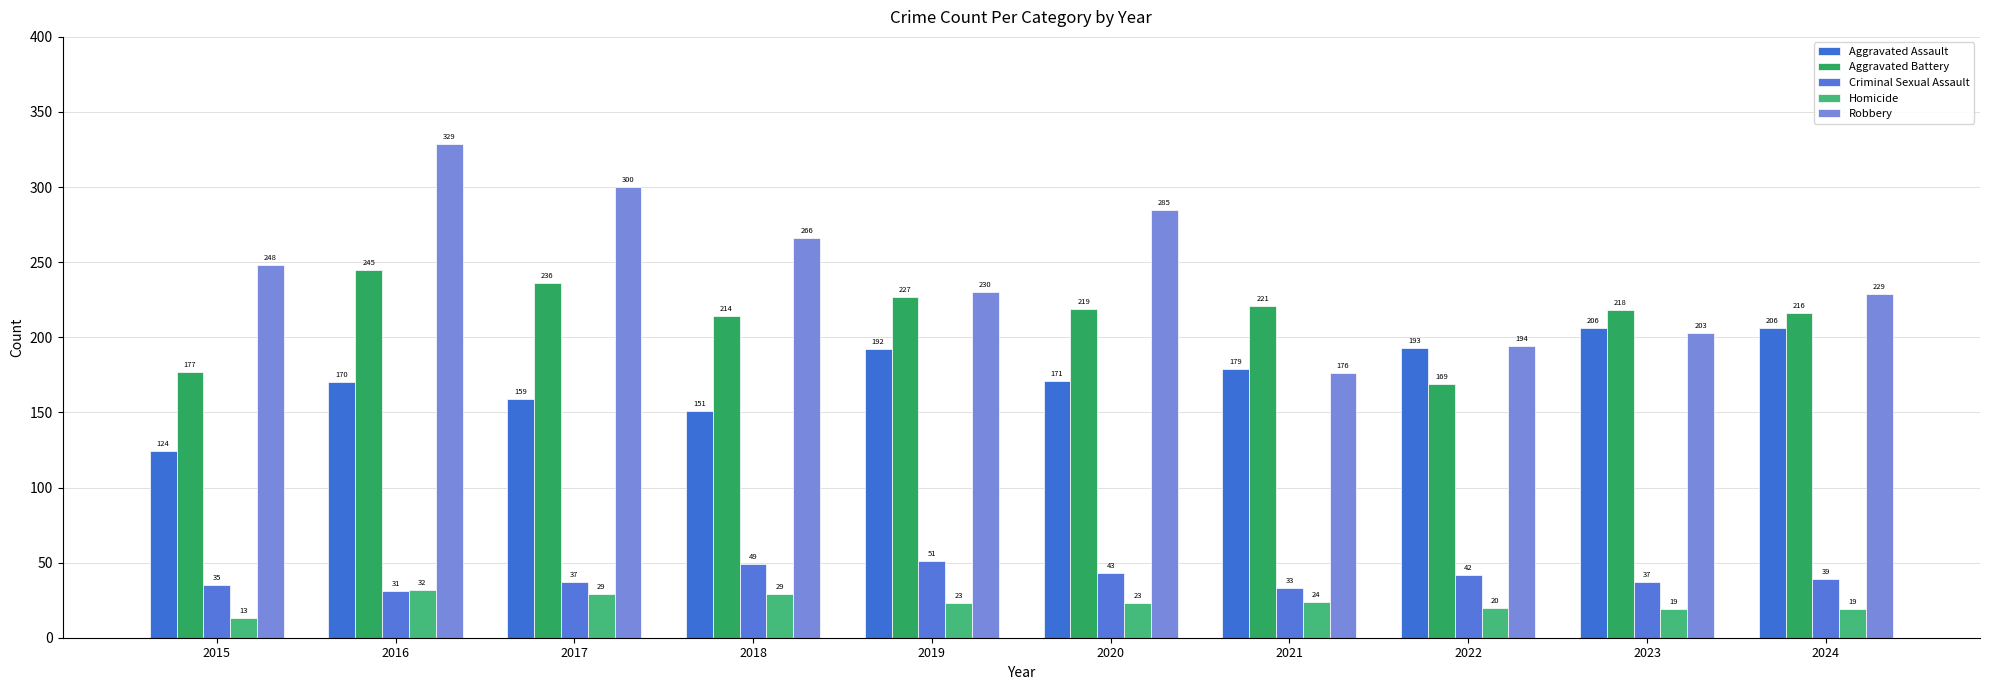

At how many categories does at least one series exceed 326?

1